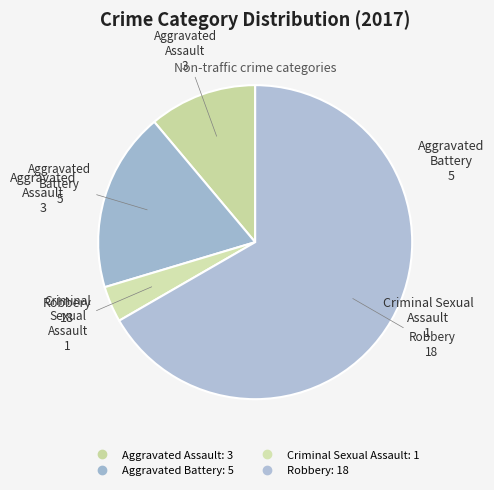

To the nearest percent, what percentage of the pie is Aggravated Battery?

19%